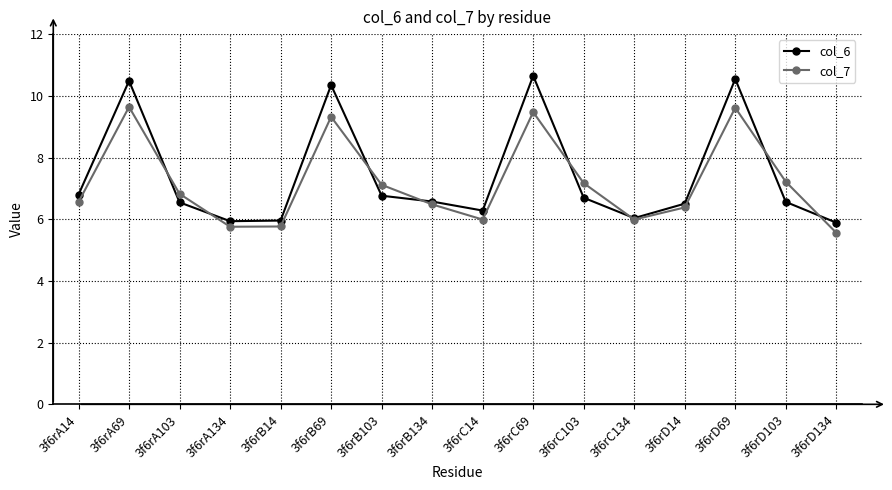

What is the greatest value displayed?

10.6